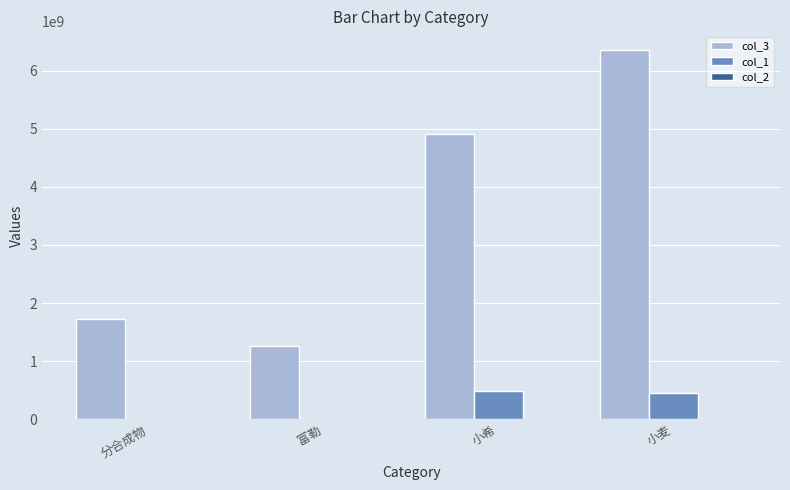

Are the bars horizontal?

No